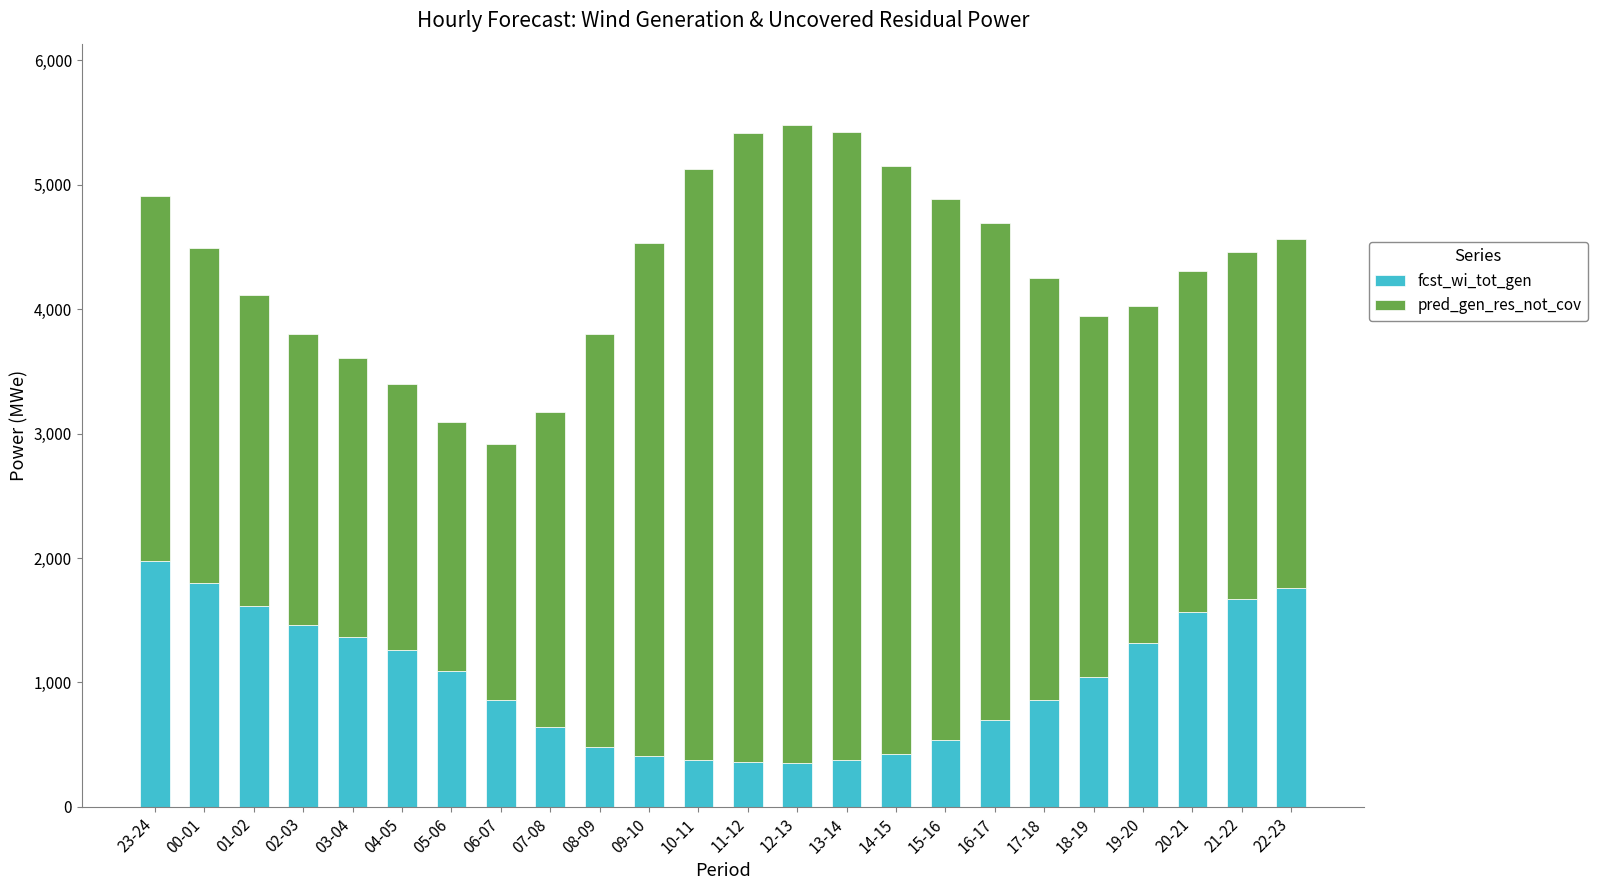

What is the minimum value for fcst_wi_tot_gen?

348